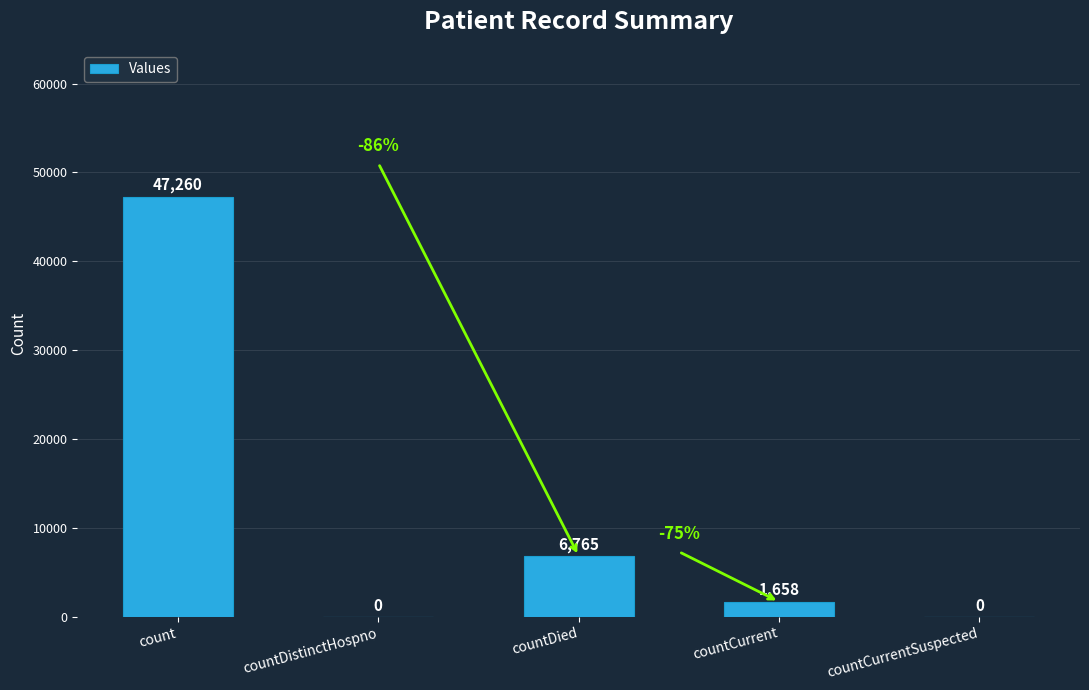

What is the difference between the values at countDied and countDistinctHospno?

6765